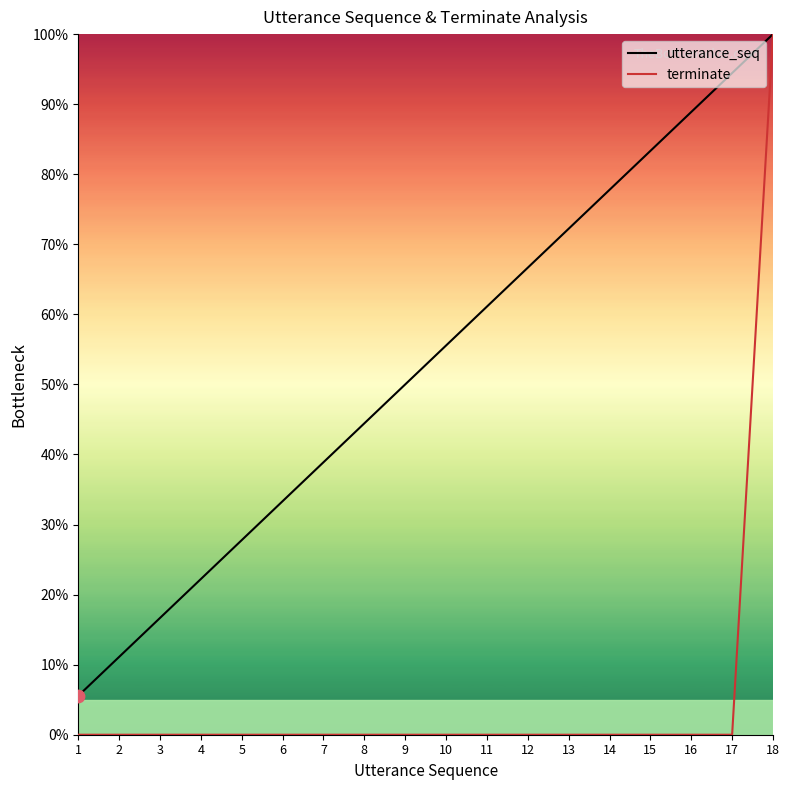

Which series contains the lowest Y value?

terminate